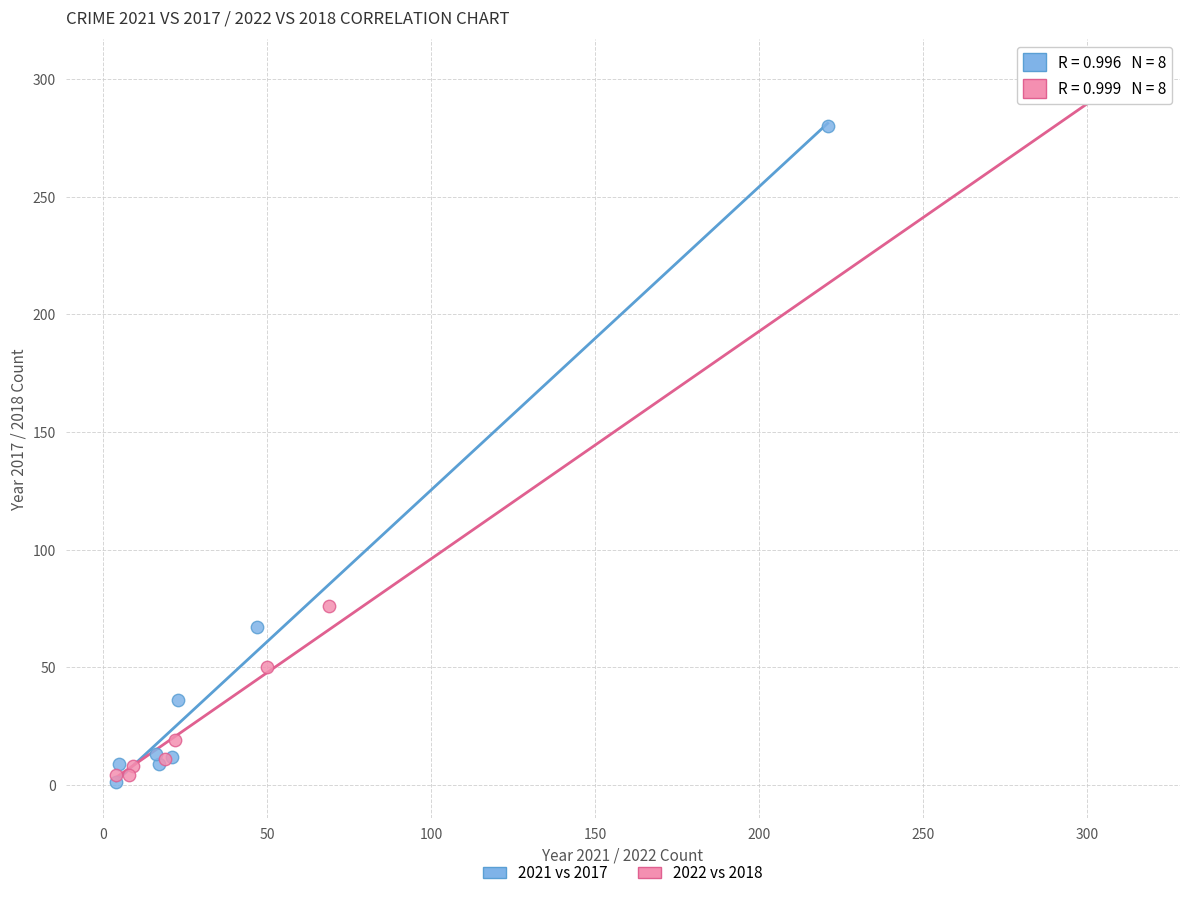

What are all the series names shown in the legend?

2021 vs 2017, 2022 vs 2018